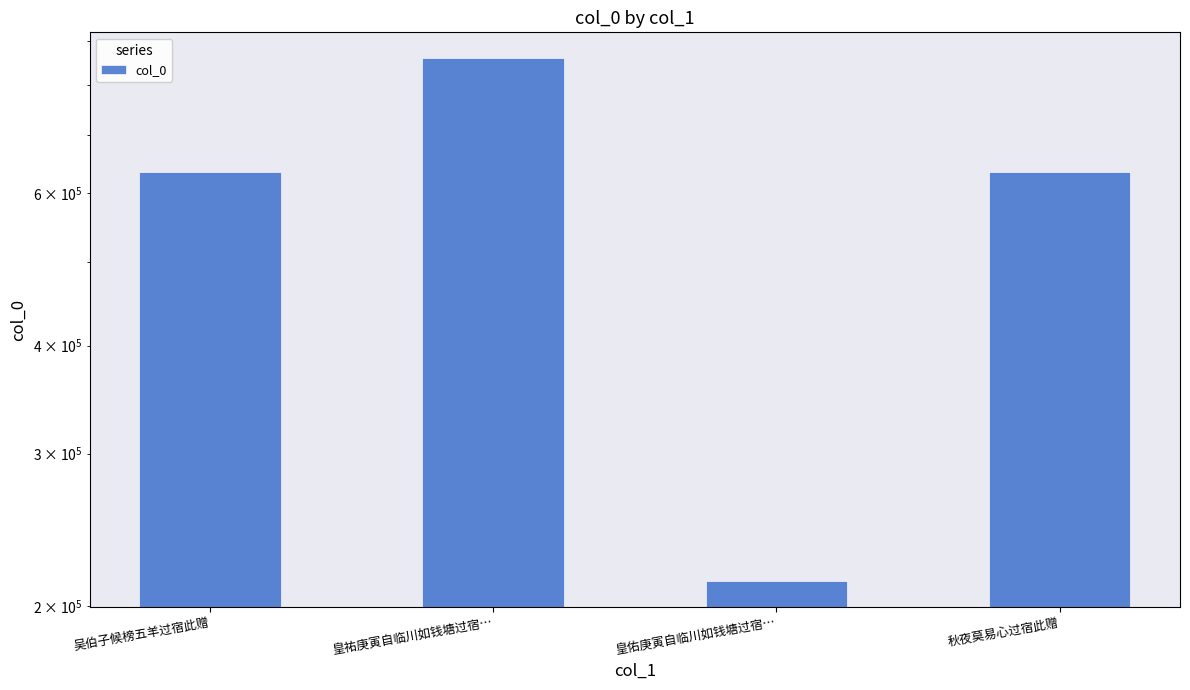

What is the average value?

585160